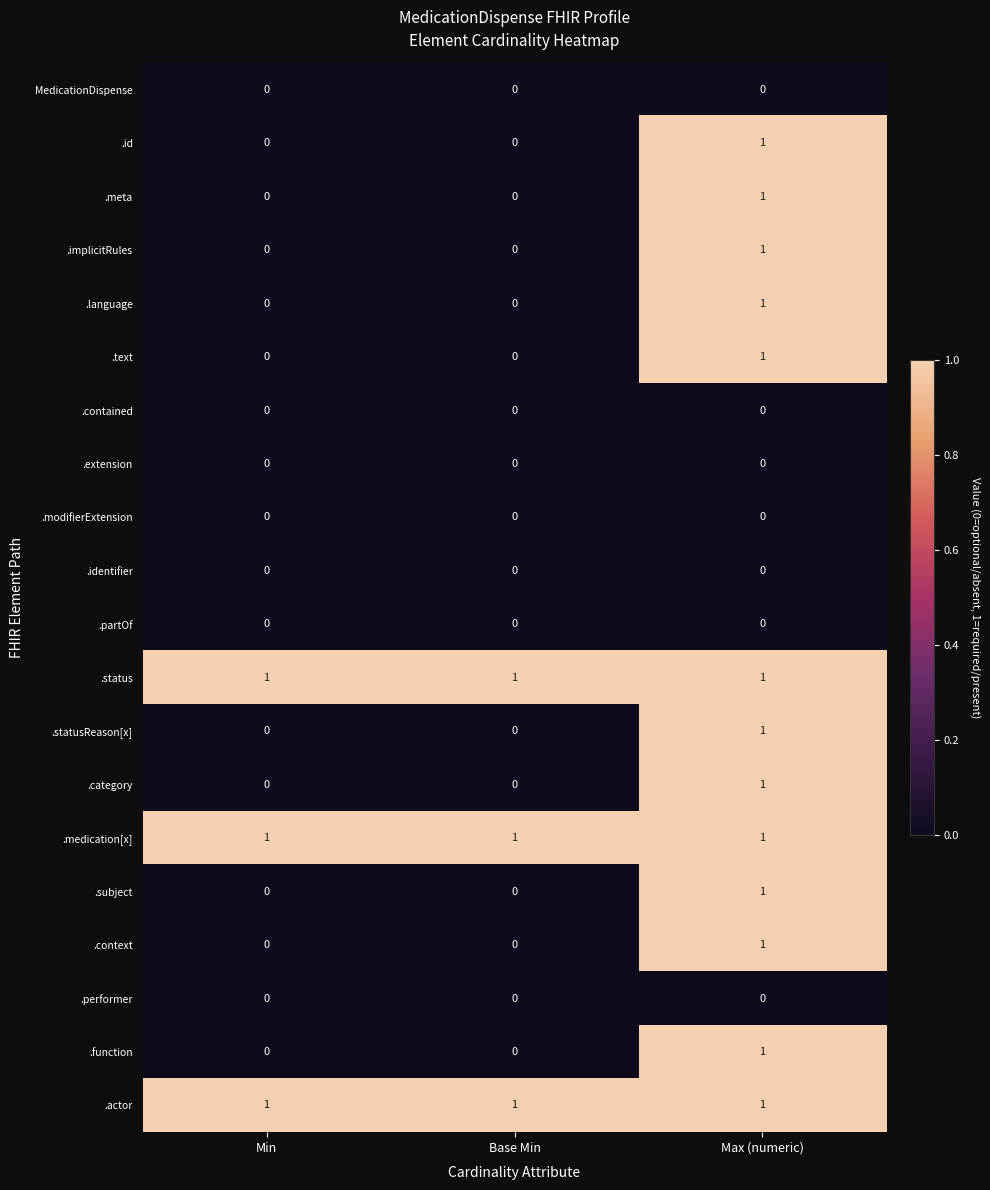

Count the .language values in the range 0 to 1.

3